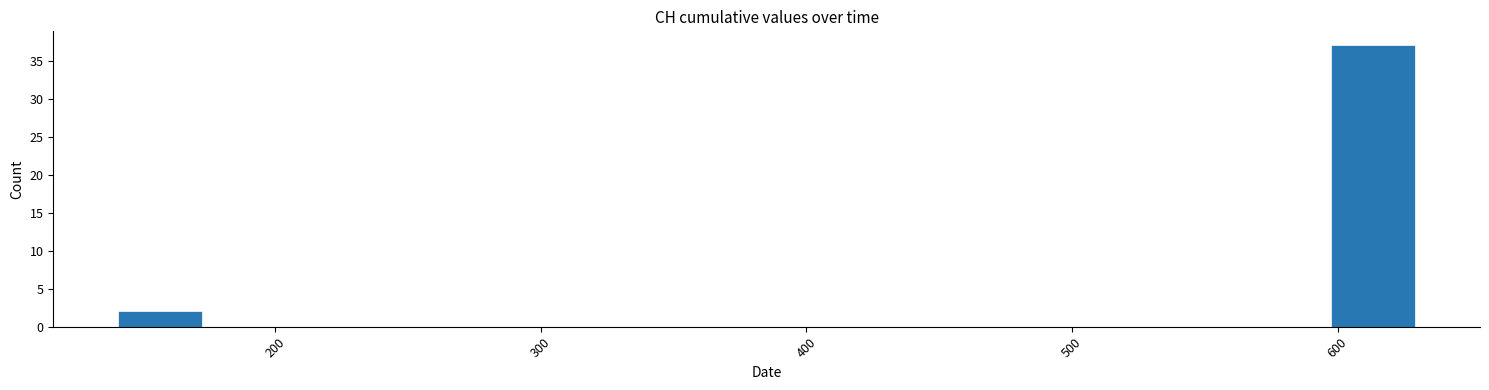

Read against the x-axis, roughly where is the centre of the tallest bar?

610